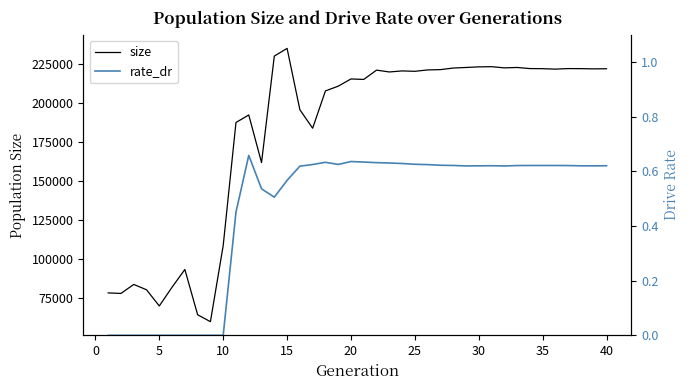

True or false: size has a value of 390945.2 at 25.

False